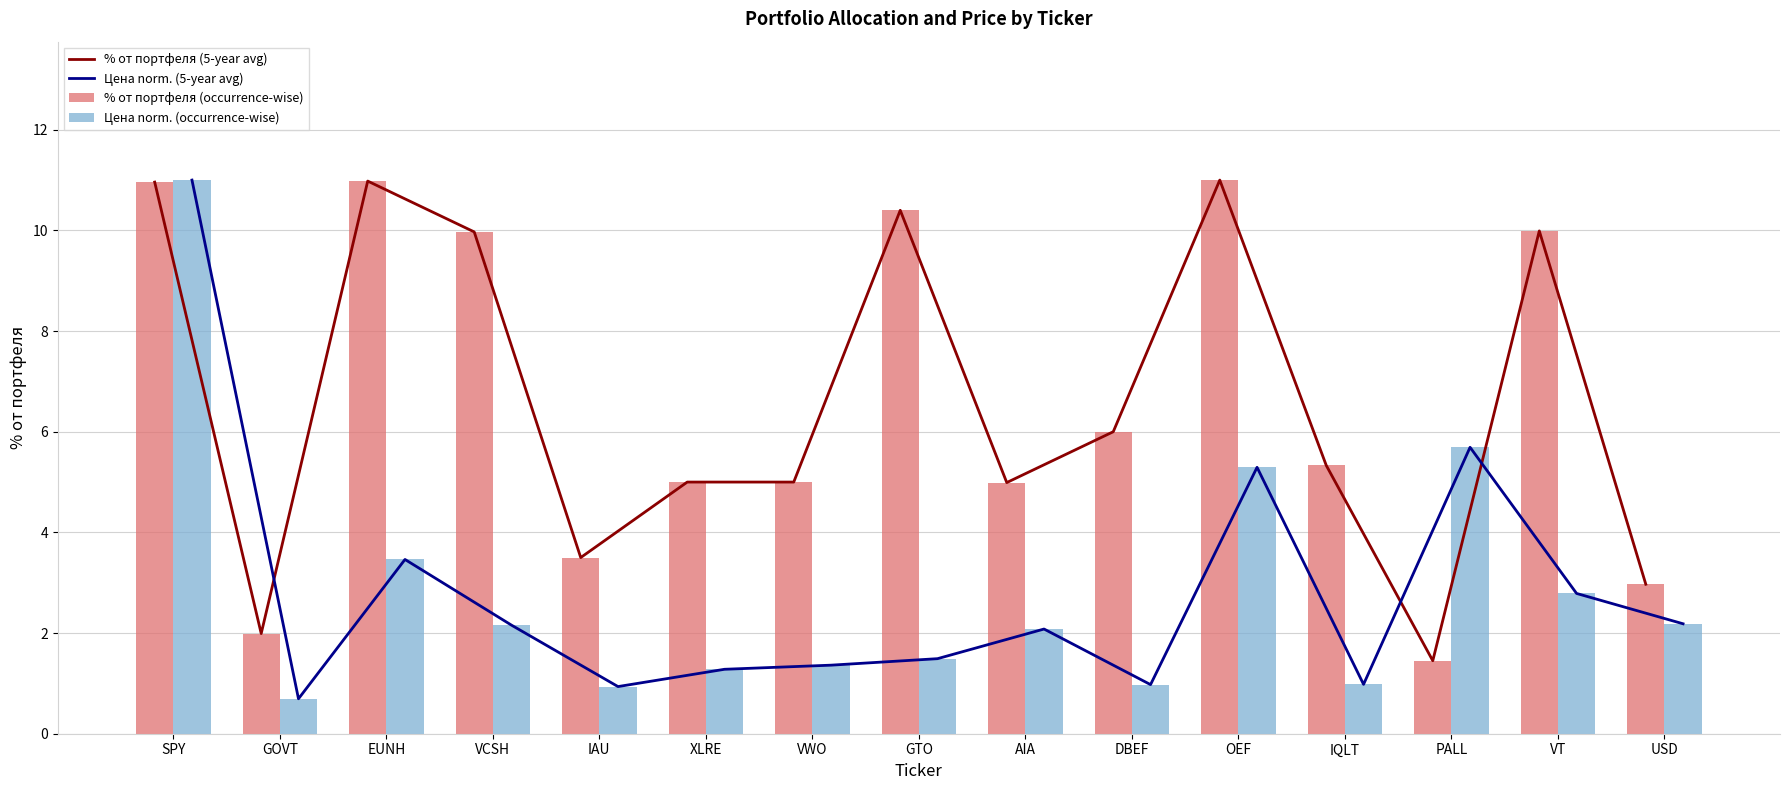

Which label corresponds to the largest value in the chart?

OEF